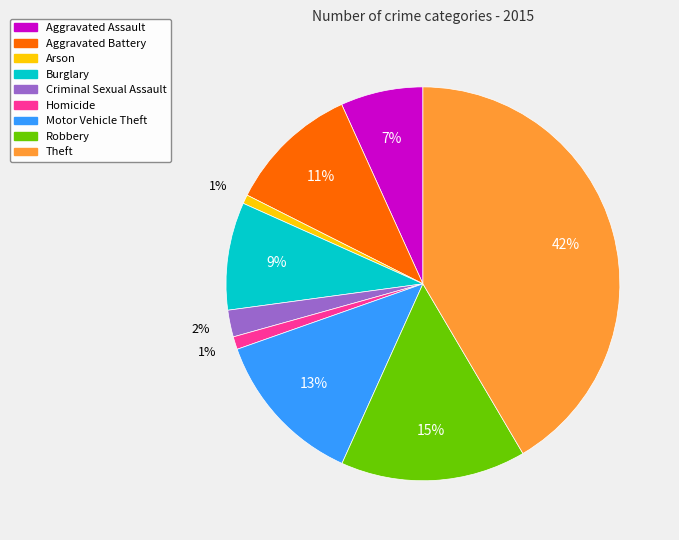

Do Robbery and Theft together represent more than half of the pie?

Yes